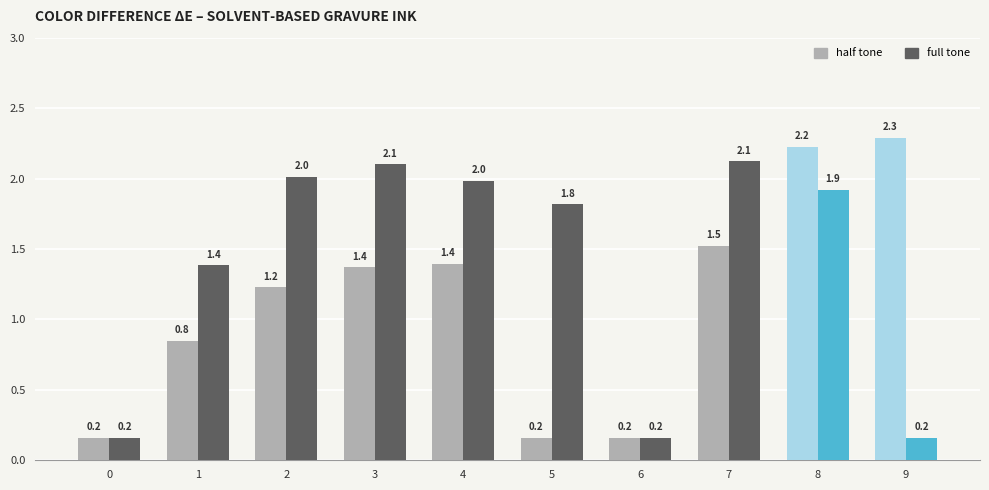

Reading left to right, list all the values displayed in this chart.

half tone: 0=0.2	1=0.8	2=1.2	3=1.4	4=1.4	5=0.2	6=0.2	7=1.5	8=2.2	9=2.3
full tone: 0=0.2	1=1.4	2=2.0	3=2.1	4=2.0	5=1.8	6=0.2	7=2.1	8=1.9	9=0.2